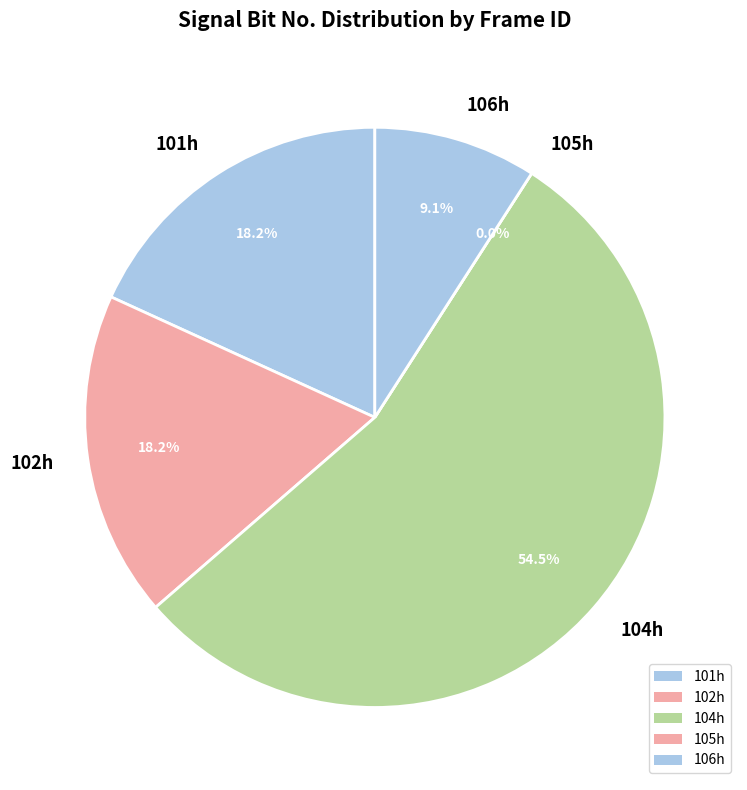

True or false: 105h accounts for 1% of the total.

False